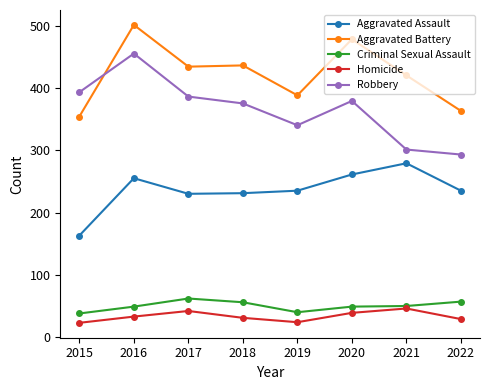

True or false: Robbery has a value of 455 at 2016.

True